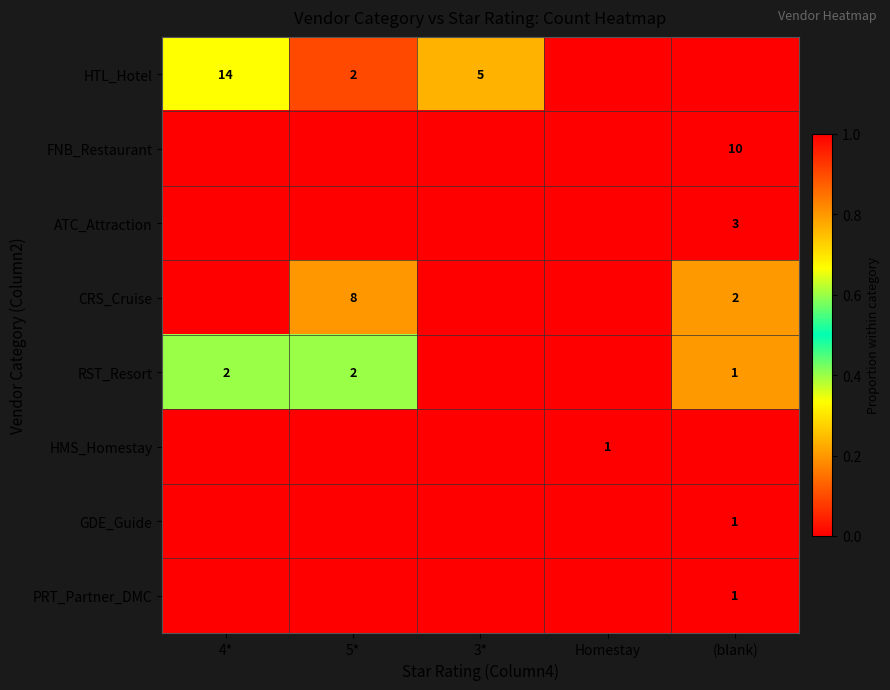

Is it true that HTL_Hotel equals 14 at 4*?

True